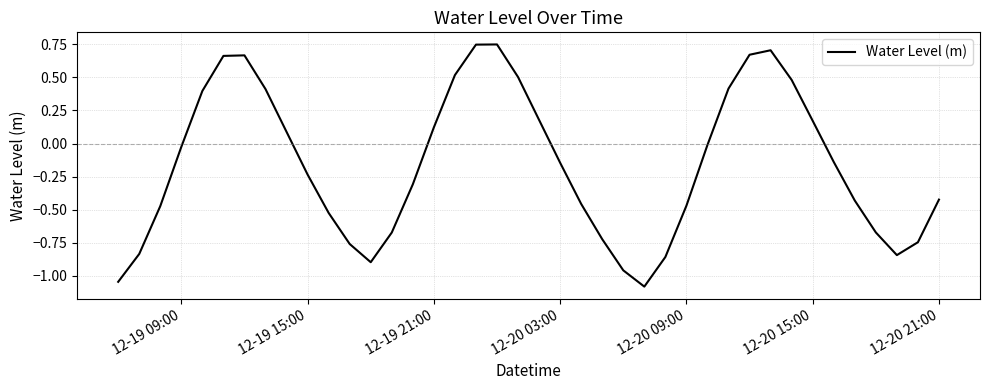

How many series are shown in this chart?

1